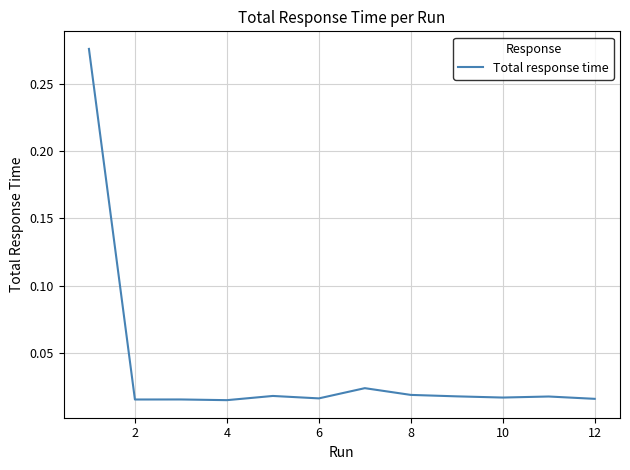

How many lines are shown in the chart?

1